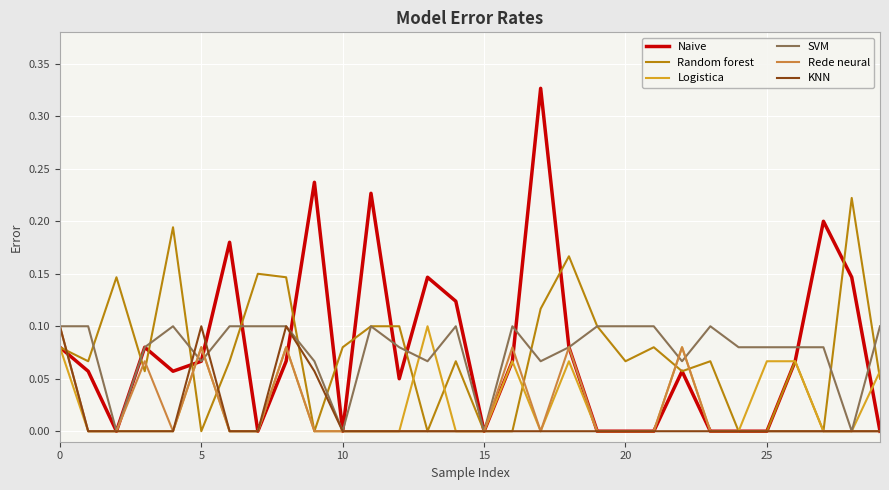

Which series has the largest range (max minus min)?

Naive